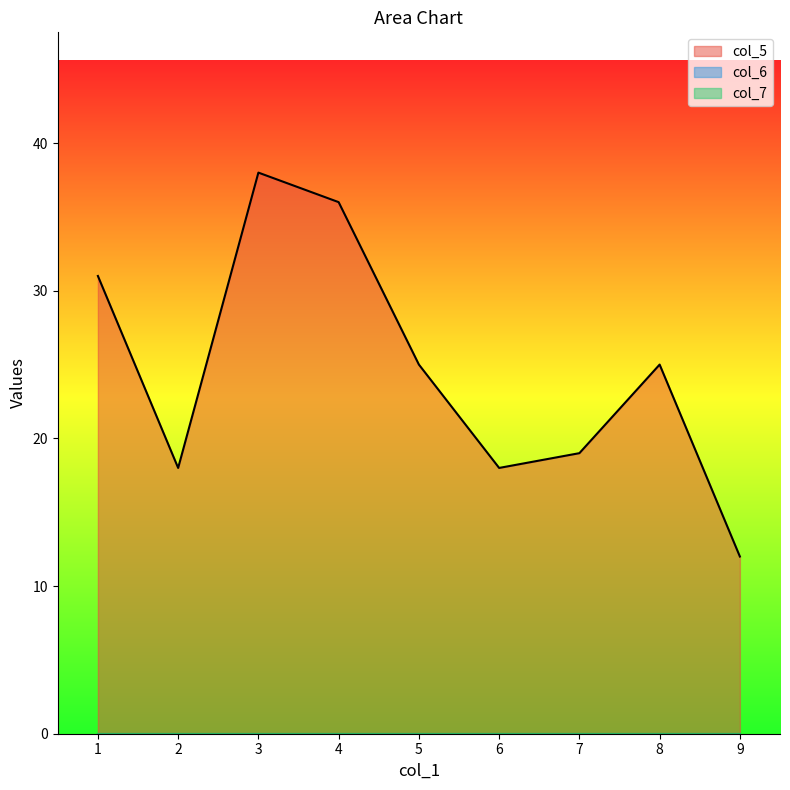

What is the difference between the maximum and second lowest values in the col_5 series?

20